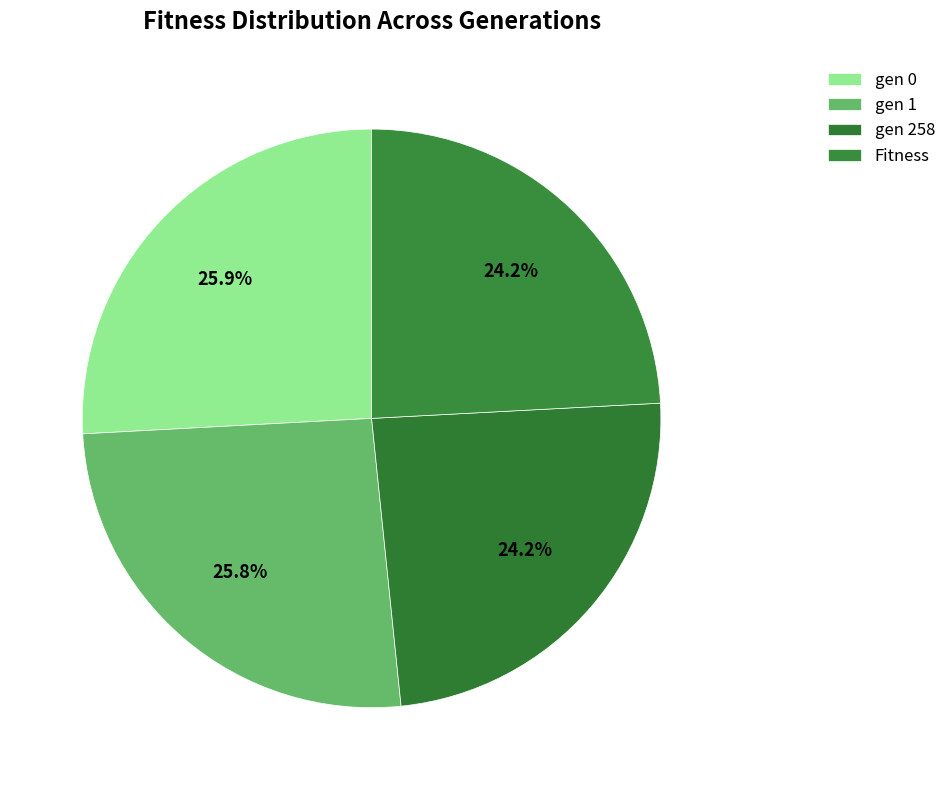

Rank the categories by value from lowest to highest.

Fitness, gen 258, gen 1, gen 0